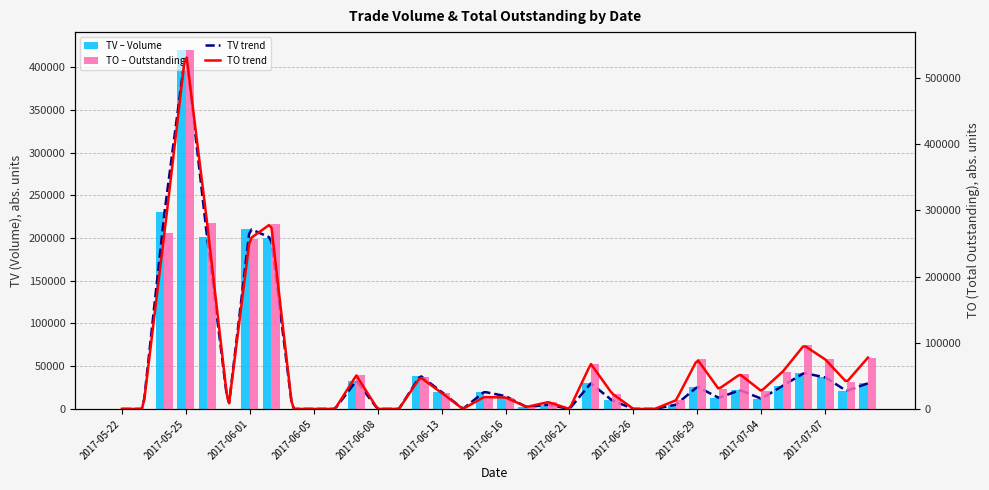

How many values in TV are above zero?

24